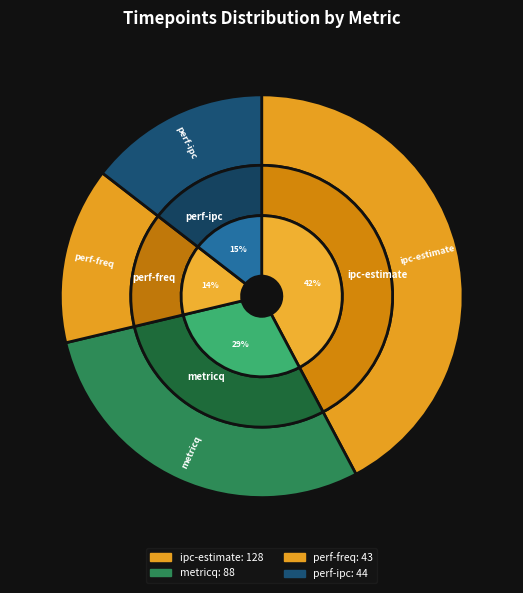

How many slices are in this pie chart?

4